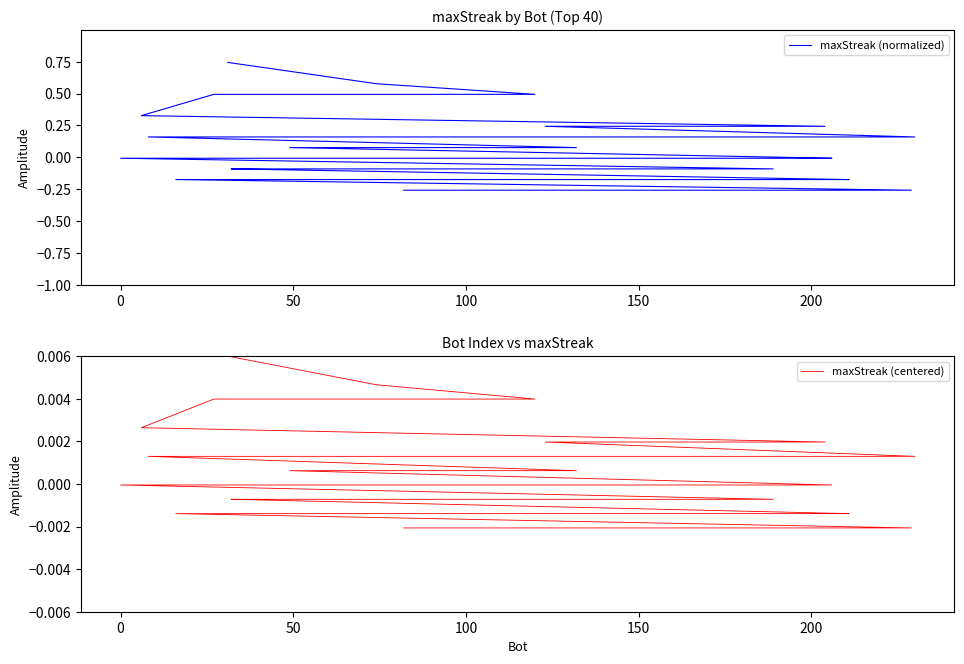

Does the chart have visible grid lines?

No